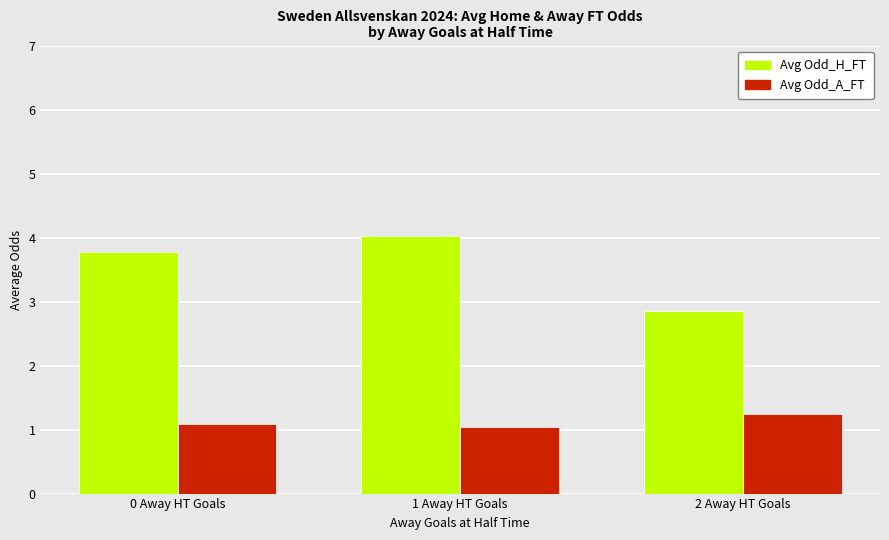

What is the sum of all Avg Odd_H_FT values?

10.7